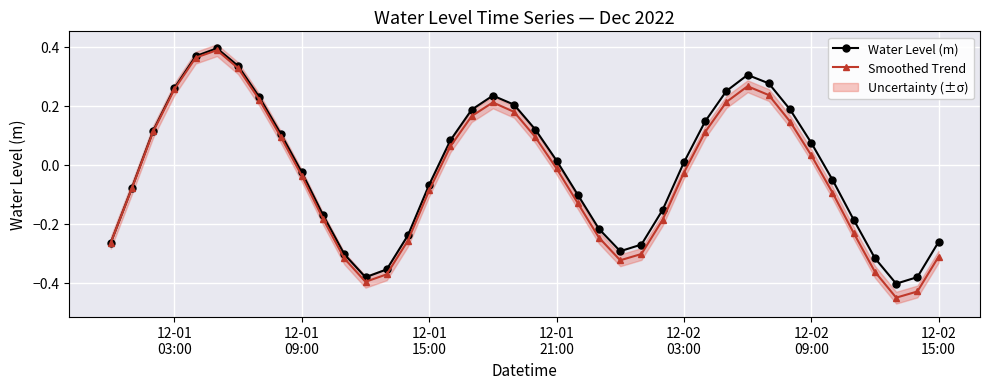

How many interior local valleys does the Water Level (m) series have?

3